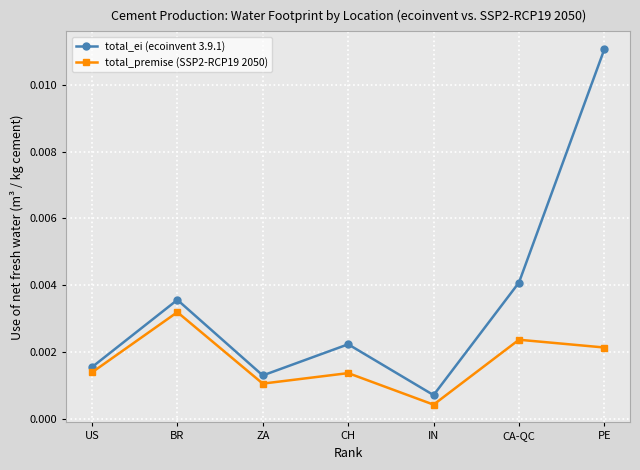

What is the label of the 1st point from the right?

PE